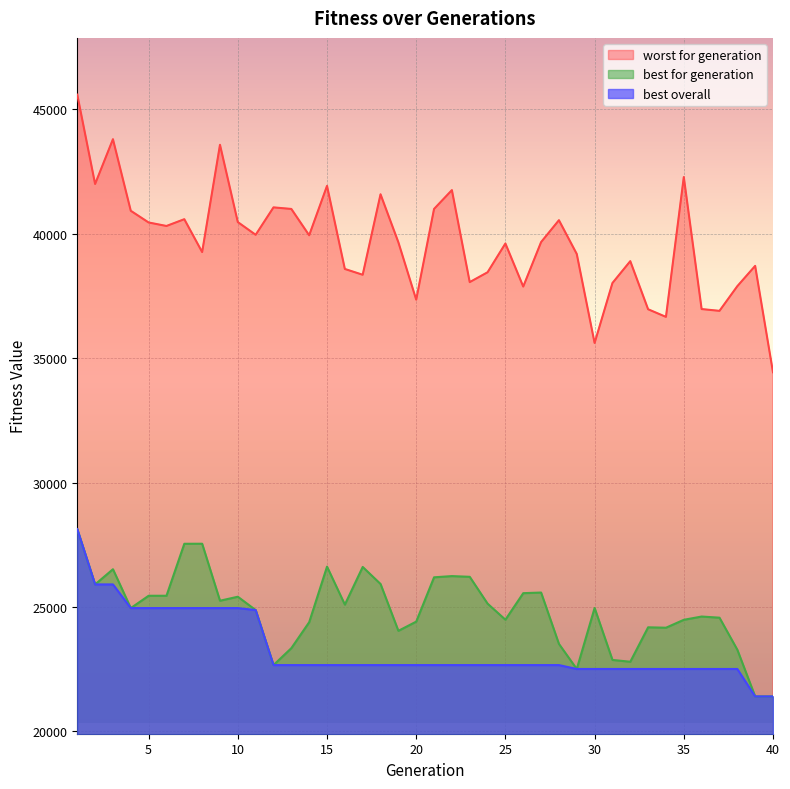

Which has a higher value, 19 or 9?

9